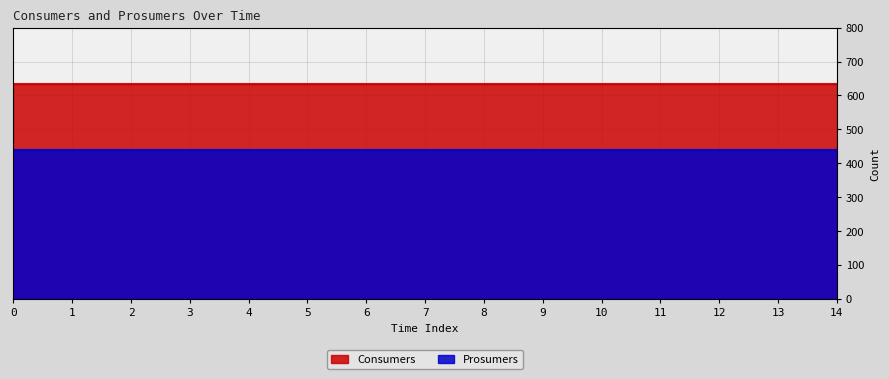

True or false: Prosumers and Consumers intersect in this chart.

False